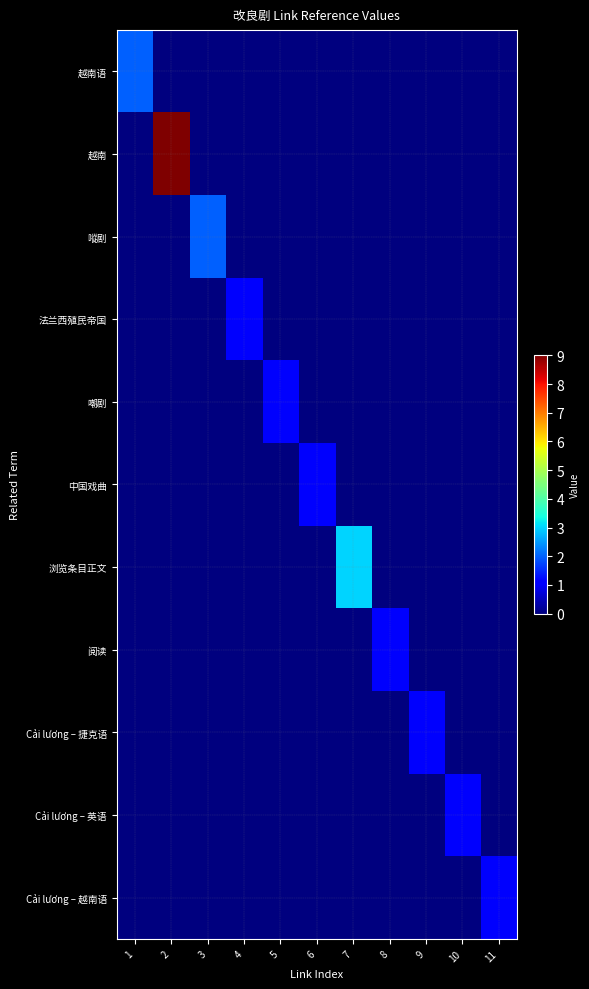

Between 7 and 11, which is larger?

7